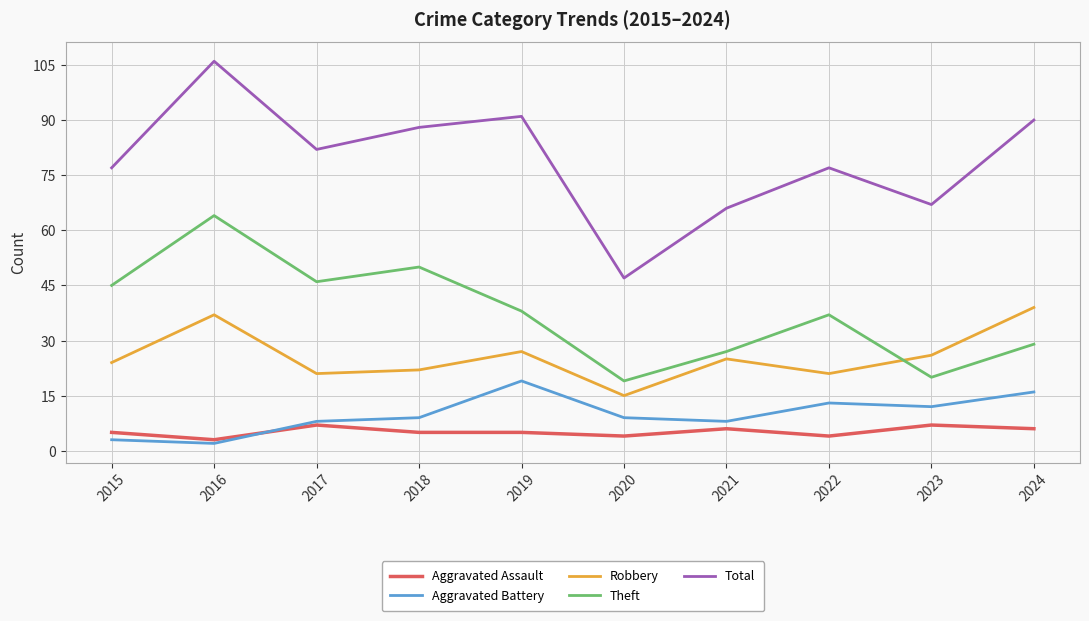

Reading right to left, list all the values displayed in this chart.

Aggravated Assault: 6	7	4	6	4	5	5	7	3	5
Aggravated Battery: 16	12	13	8	9	19	9	8	2	3
Robbery: 39	26	21	25	15	27	22	21	37	24
Theft: 29	20	37	27	19	38	50	46	64	45
Total: 90	67	77	66	47	91	88	82	106	77